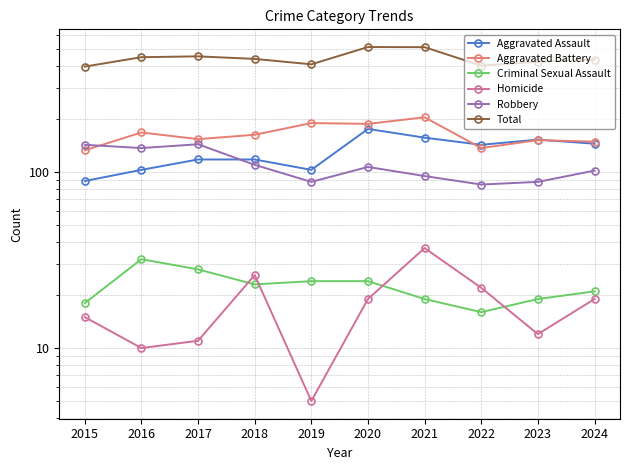

At which category is the sum across all series the highest?

2020